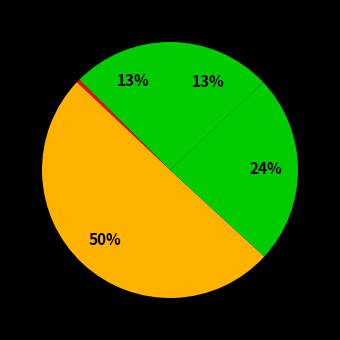

Rank the categories by value from highest to lowest.

Citación A Audiencia Preparatoria, Citación A Audiencia De Juicio, Continuación Audiencia De Juicio, Citación A Audiencia, Citación Audiencia Especial